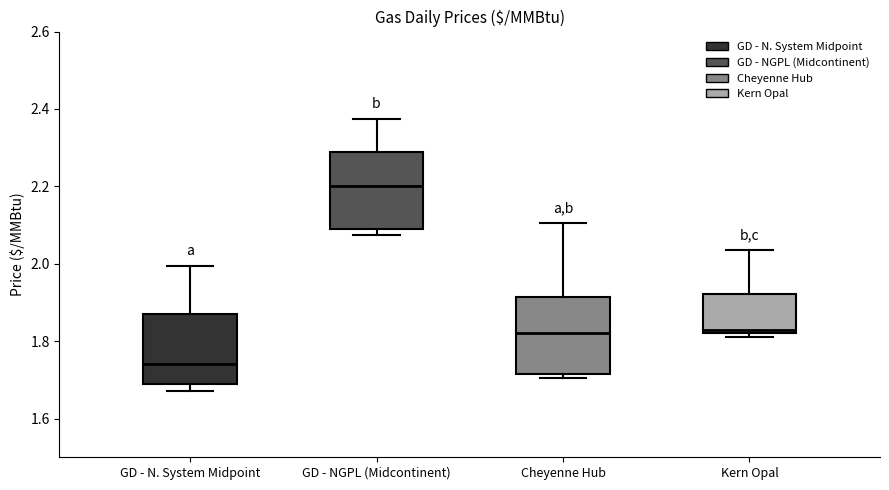

Reading left to right, transcribe this box plot: for each box, give where its median line is, the range the box spans, and where its two whiskers end, as read against the y-axis. The values are not printed on the chart, so give them approximately, as read against the axis.

GD - N. System Midpoint: median 1.74, box 1.70 to 1.88, whiskers 1.68 to 2.00
GD - NGPL (Midcontinent): median 2.20, box 2.08 to 2.28, whiskers 2.08 (just below the box's lower edge) to 2.38
Cheyenne Hub: median 1.82, box 1.72 to 1.92, whiskers 1.70 to 2.10
Kern Opal: median 1.84, box 1.82 to 1.92, whiskers 1.82 (just below the box's lower edge) to 2.04